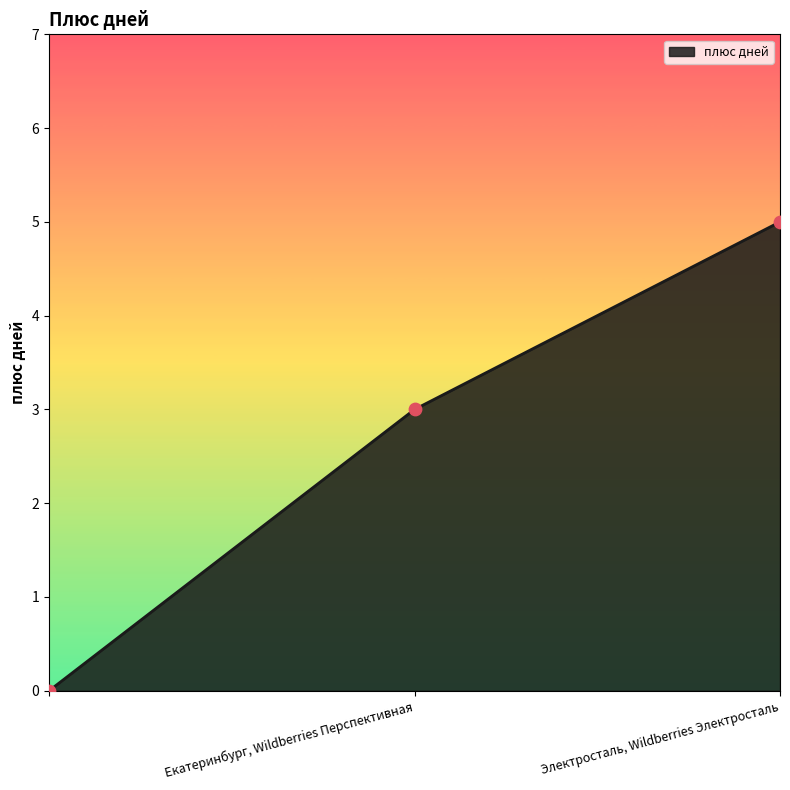

What is the greatest value displayed?

5